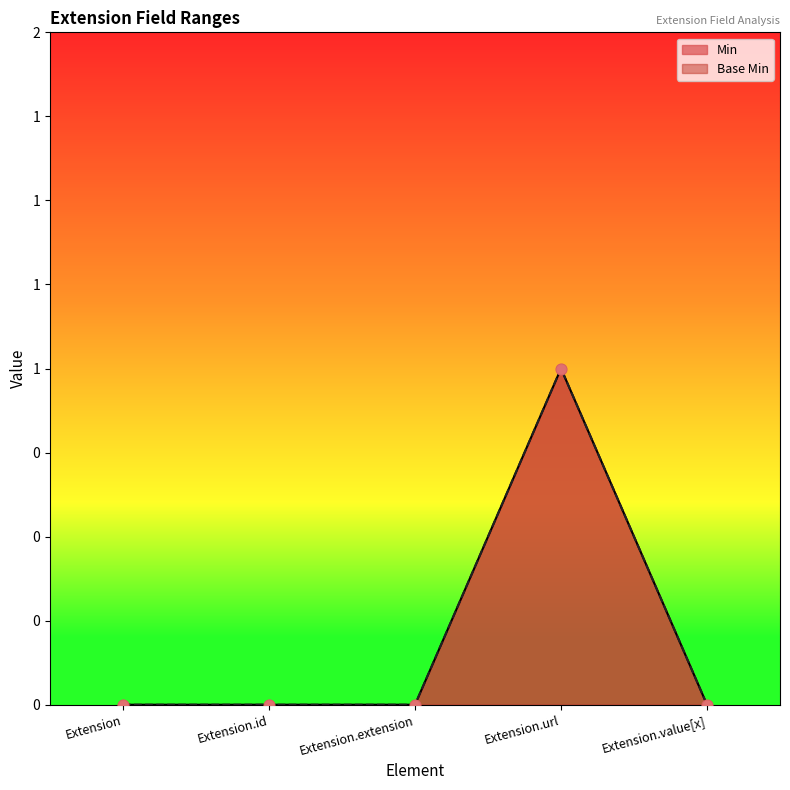

At how many categories does at least one series exceed 0?

1